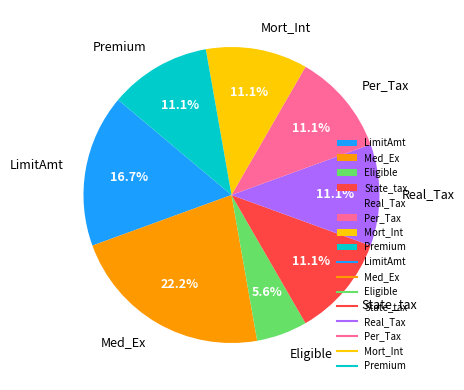

To the nearest percent, what is the difference between the largest and smallest slice percentages?

17%